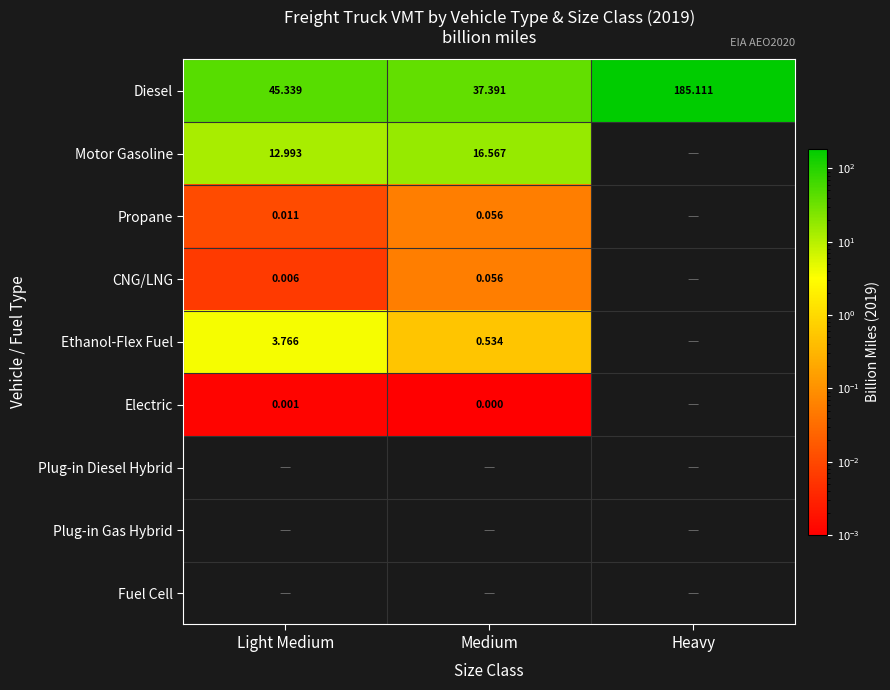

Which has a higher value, Heavy or Light Medium?

Heavy